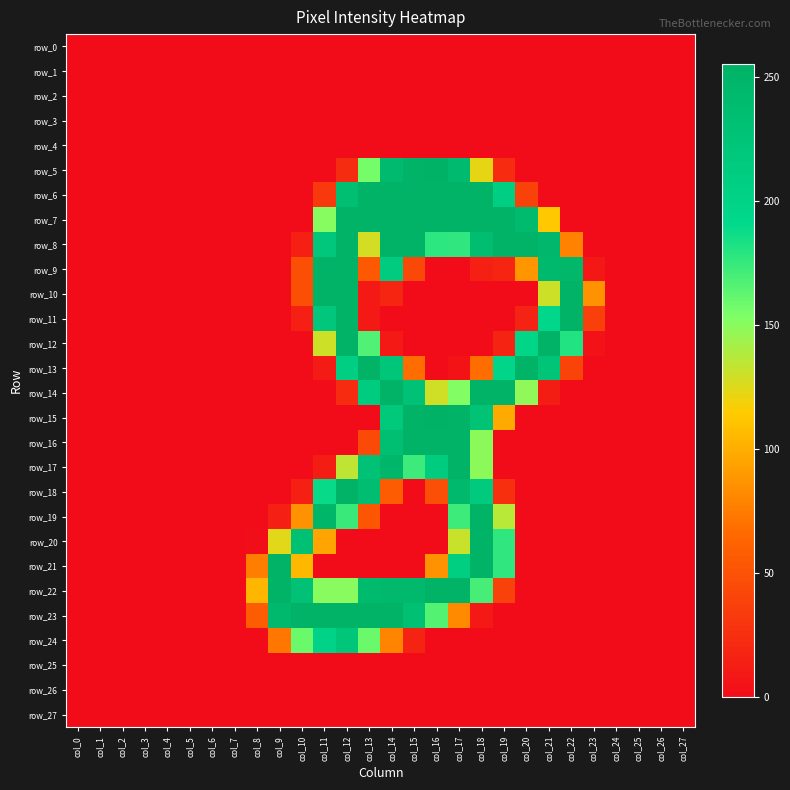

At which label does row_25 reach its minimum?

col_0